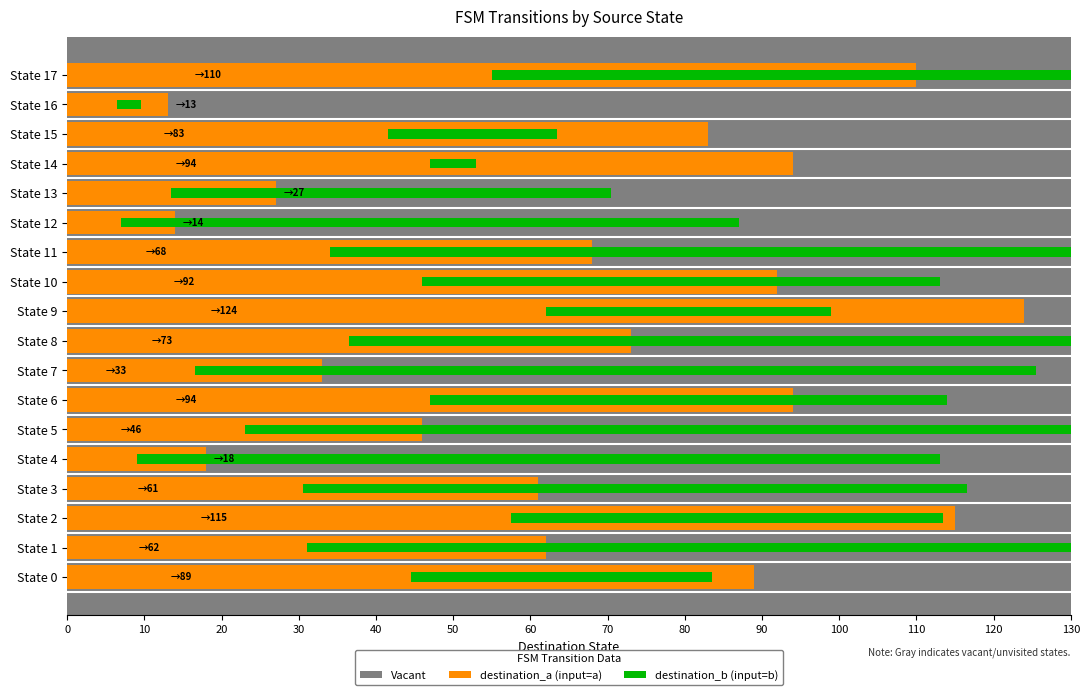

At 20, list the series in order from largest to smallest.

destination_b (input=b), destination_a (input=a), Vacant